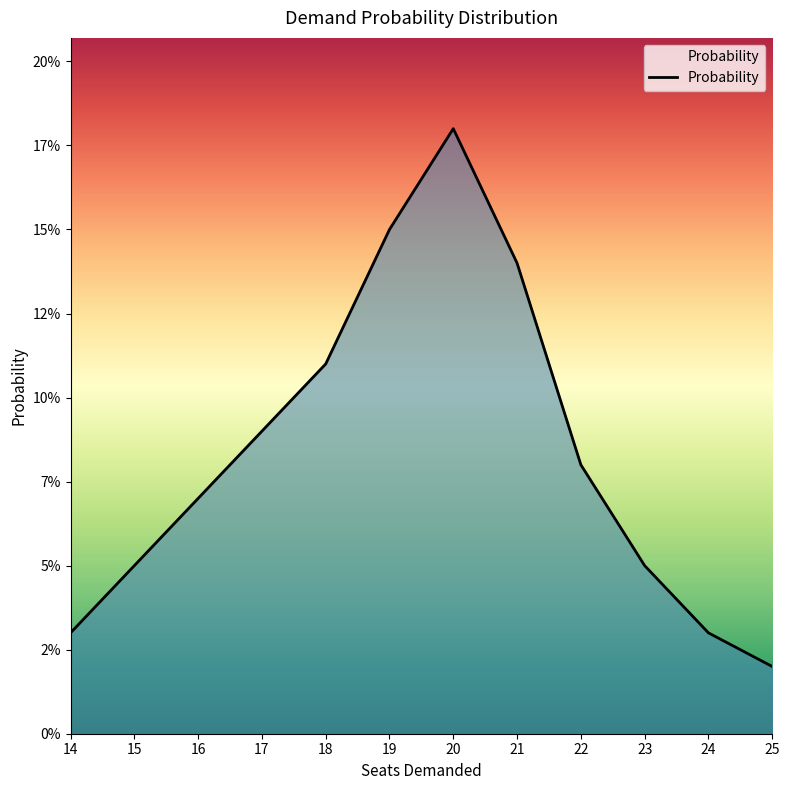

Rank the categories by value from lowest to highest.

25, 14, 24, 15, 23, 16, 22, 17, 18, 21, 19, 20